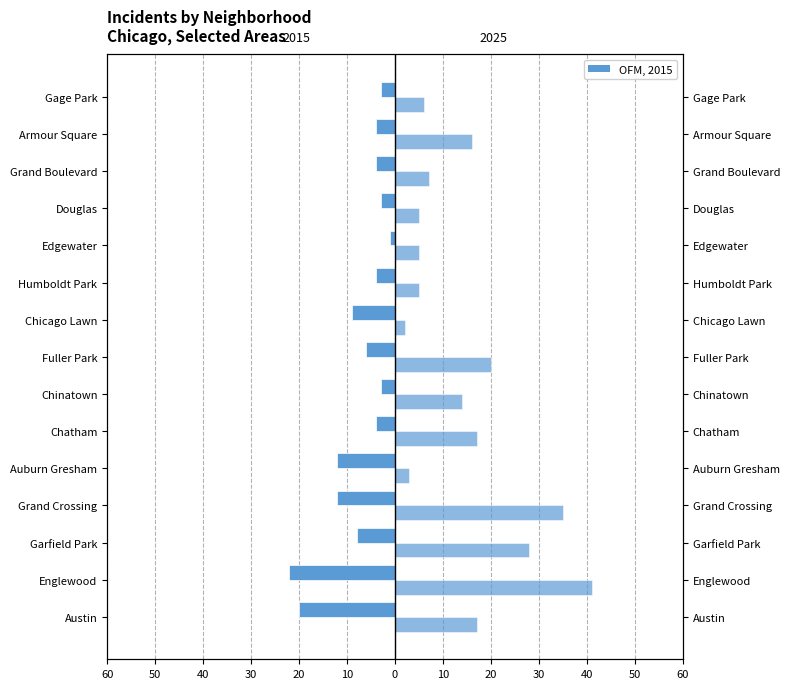

Count the number of data series in this chart.

2